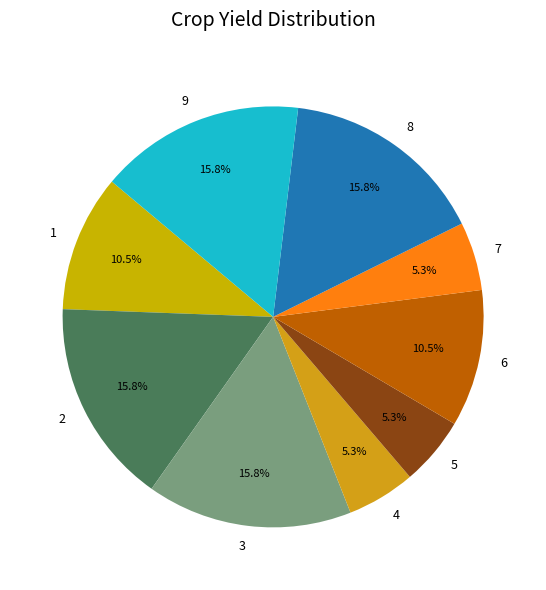

What is the total percentage of 2 and 9?

31.6%